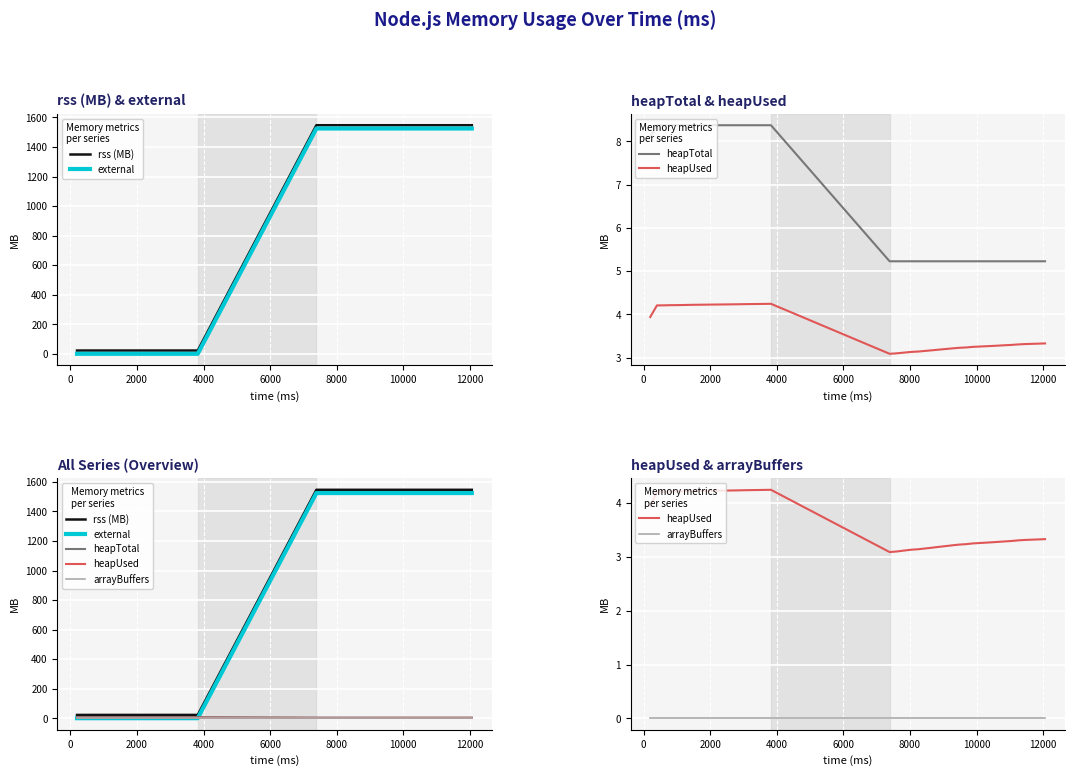

At how many categories does at least one series exceed 532?

21